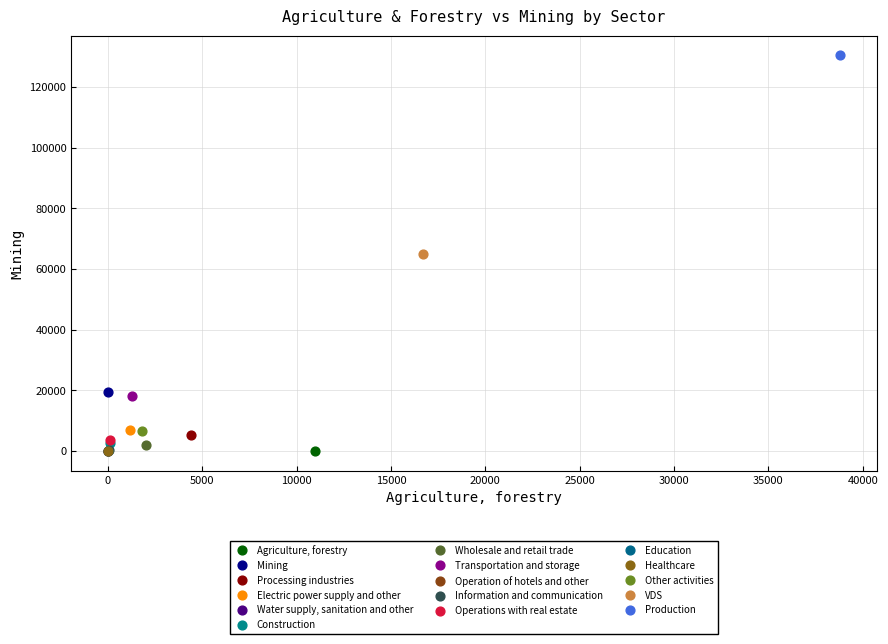

What are all the series names shown in the legend?

Agriculture, forestry, Mining, Processing industries, Electric power supply and other, Water supply, sanitation and other, Construction, Wholesale and retail trade, Transportation and storage, Operation of hotels and other, Information and communication, Operations with real estate, Education, Healthcare, Other activities, VDS, Production